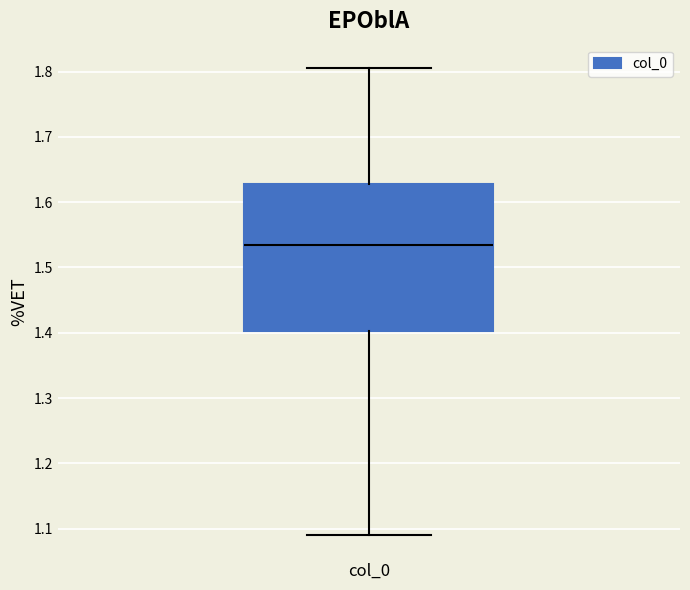

Read this box plot against the y-axis: the position of the median line, the range covered by the box, and the ends of both whiskers. The values are not printed on the chart, so give them approximately, as read against the axis.

median 1.53, box 1.40 to 1.63, whiskers 1.09 to 1.81